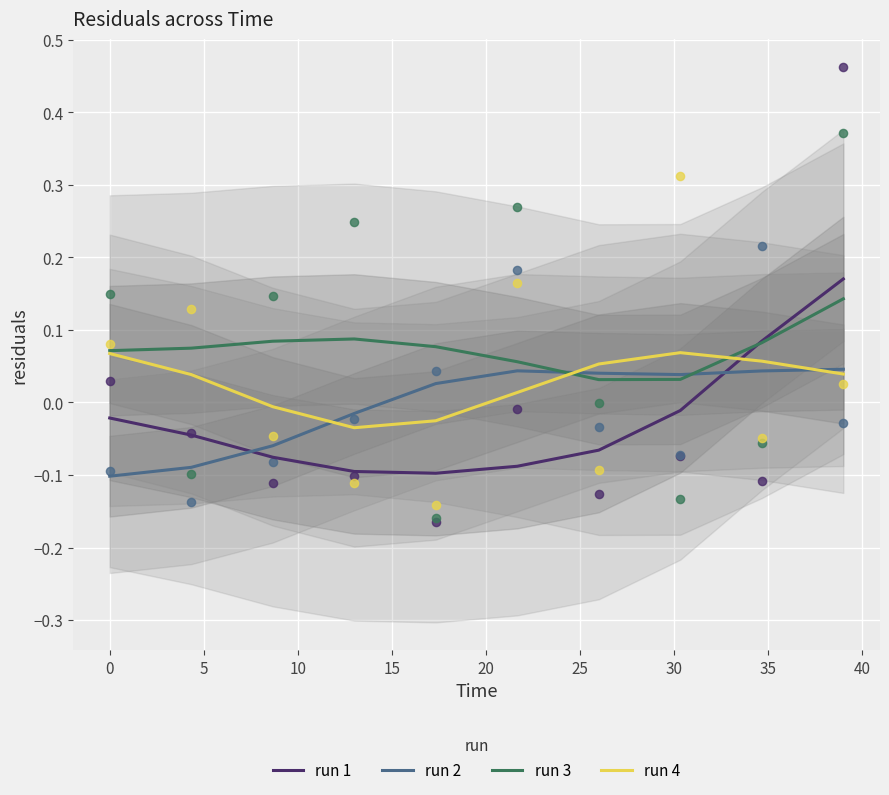

Which series has the largest Y range (max minus min)?

run 1